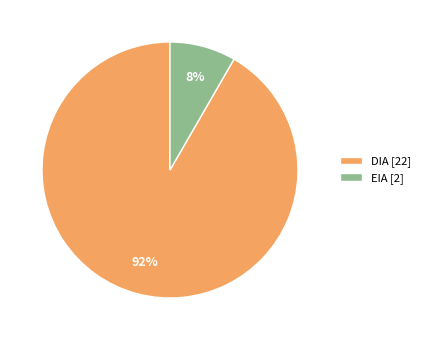

Between DIA and EIA, which is larger?

DIA